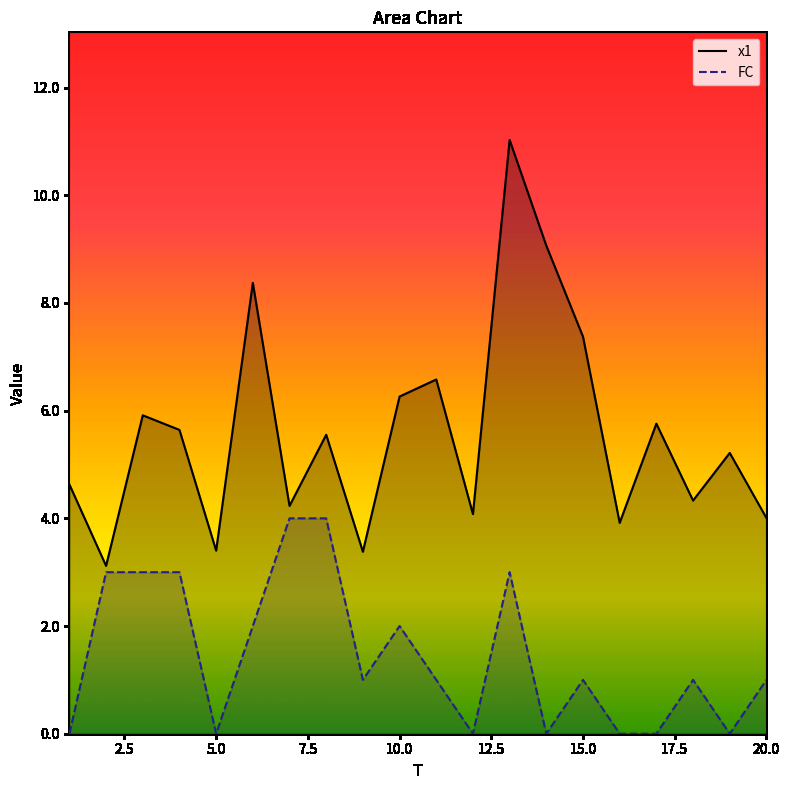

True or false: FC has a value of 0.0 at 17.

True